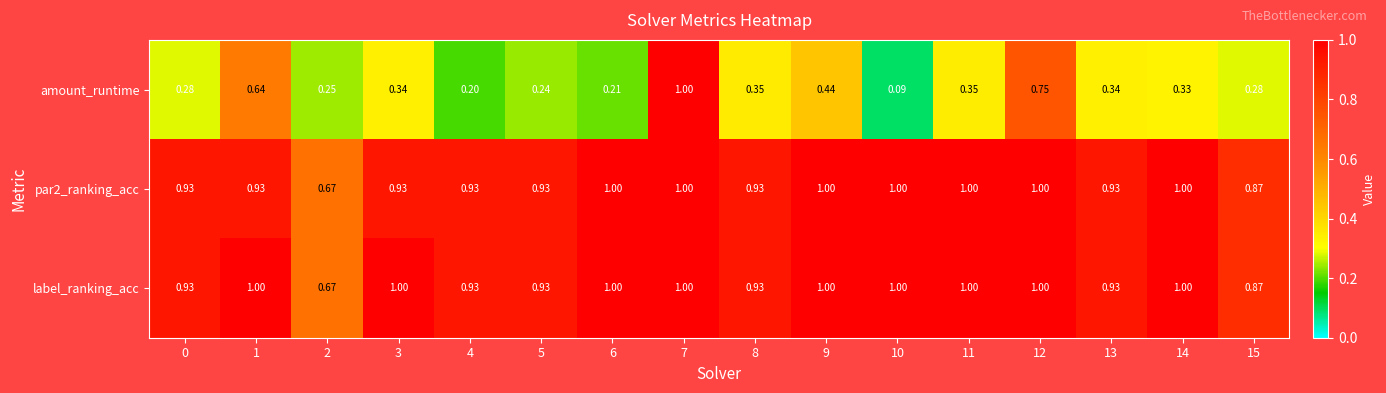

Which series has the widest spread of values?

amount_runtime